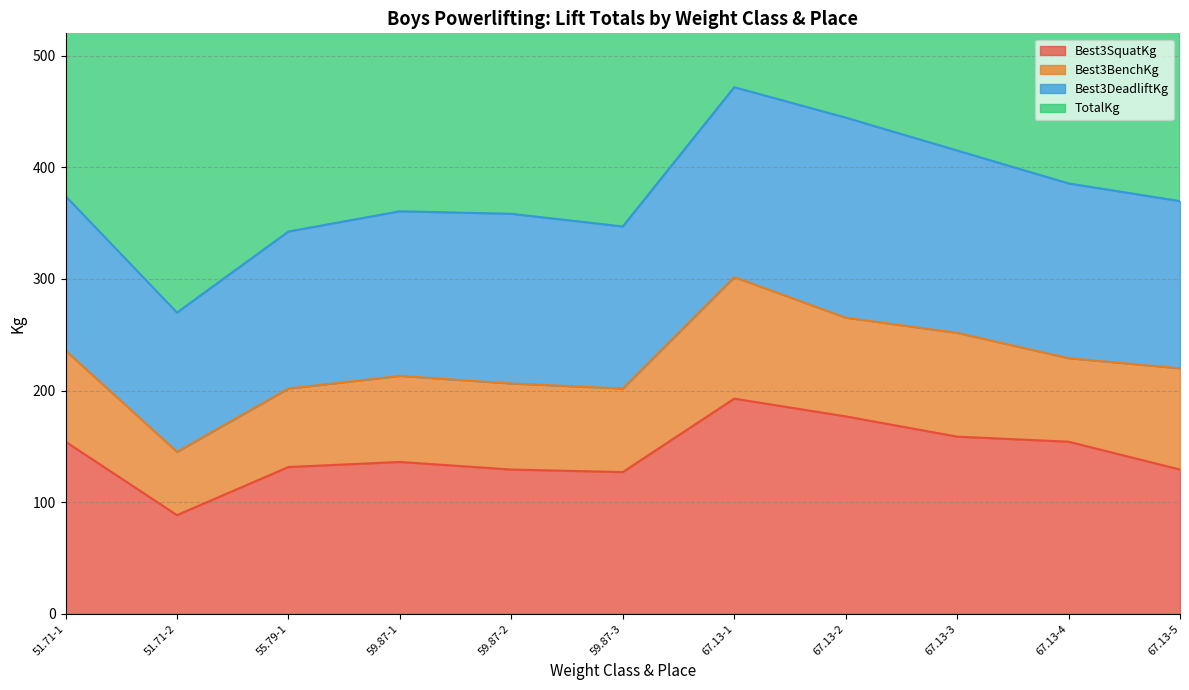

Where does the TotalKg series first go above 739?

51.71-1